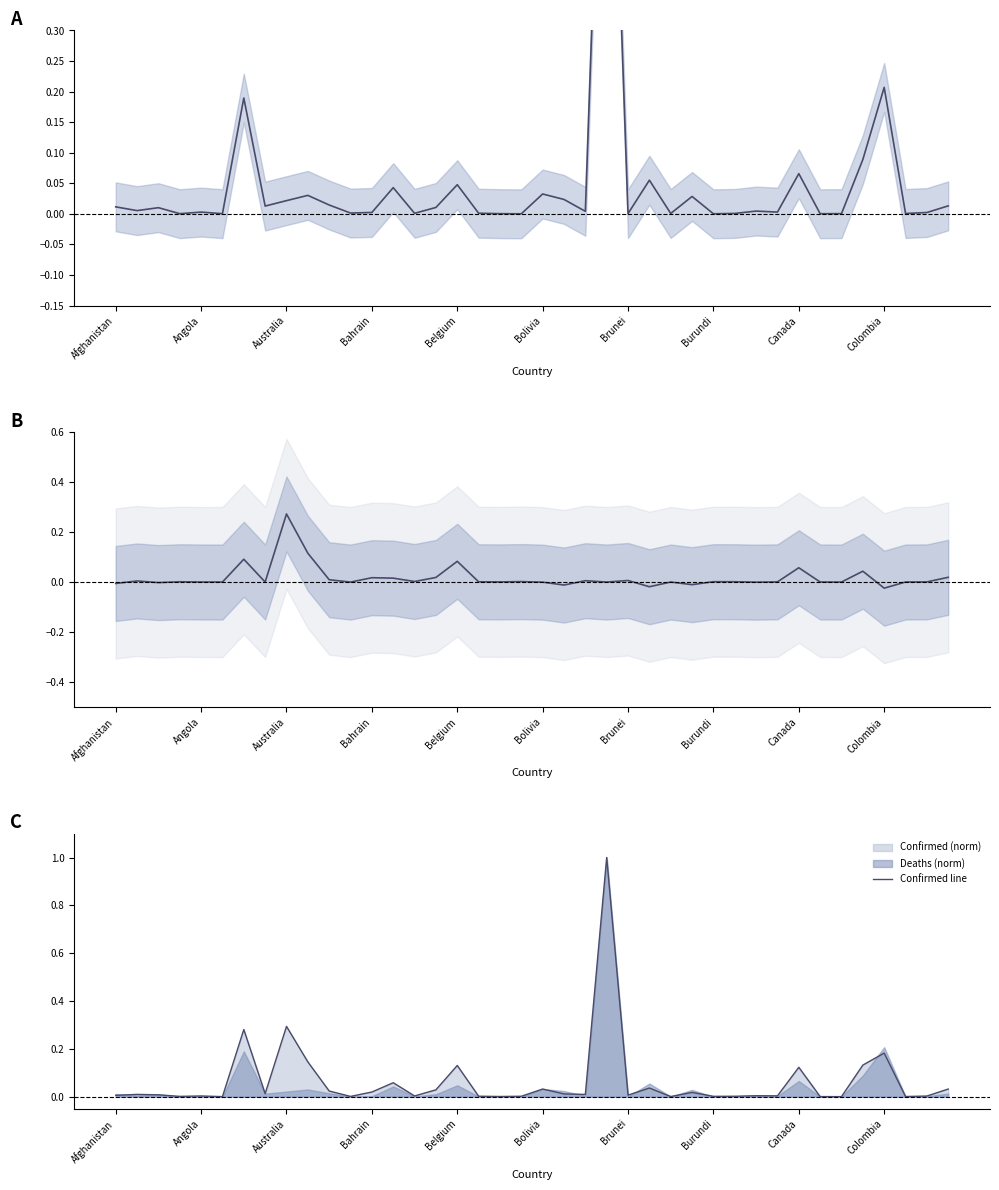

How many times do Confirmed line and Deaths (norm) cross each other?

17